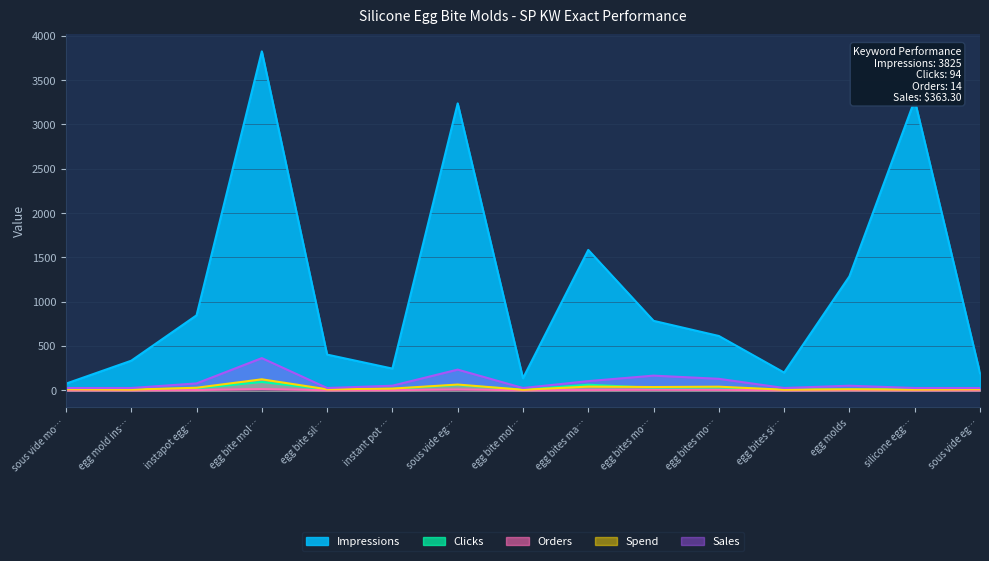

What is the label of the 4th point from the left?

egg bite mol…